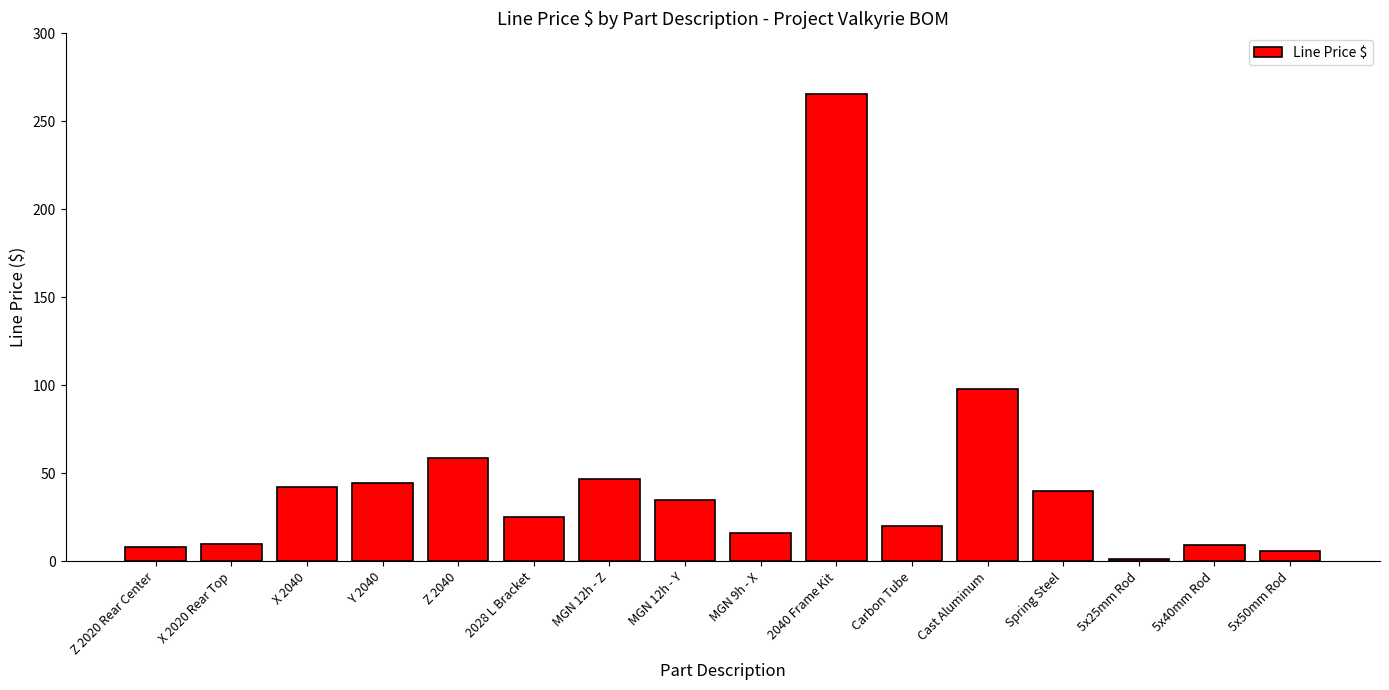

What is the change in value from MGN 12h - Y to Carbon Tube?

-15.0